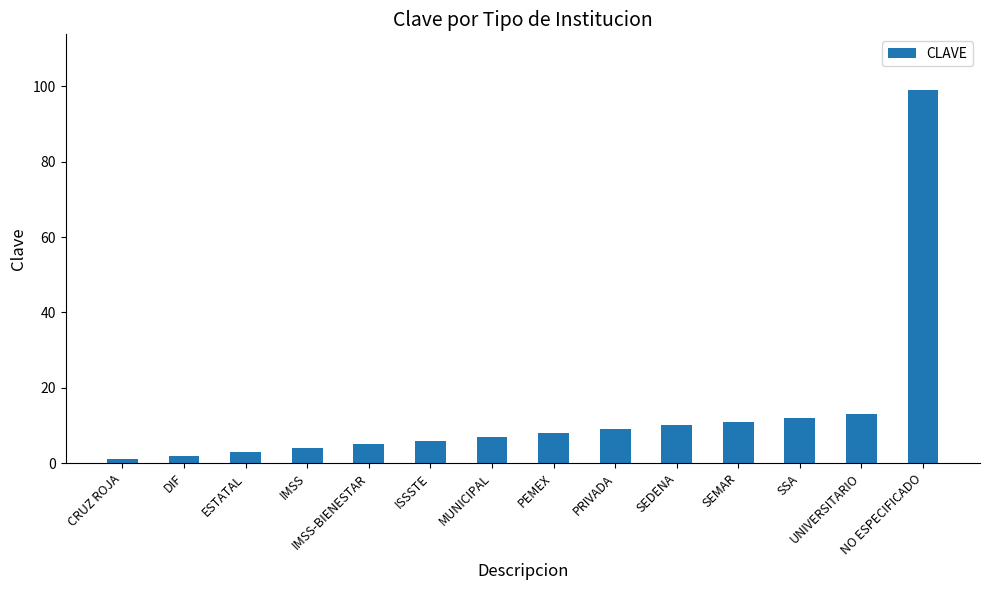

How many distinct data groups are displayed?

1